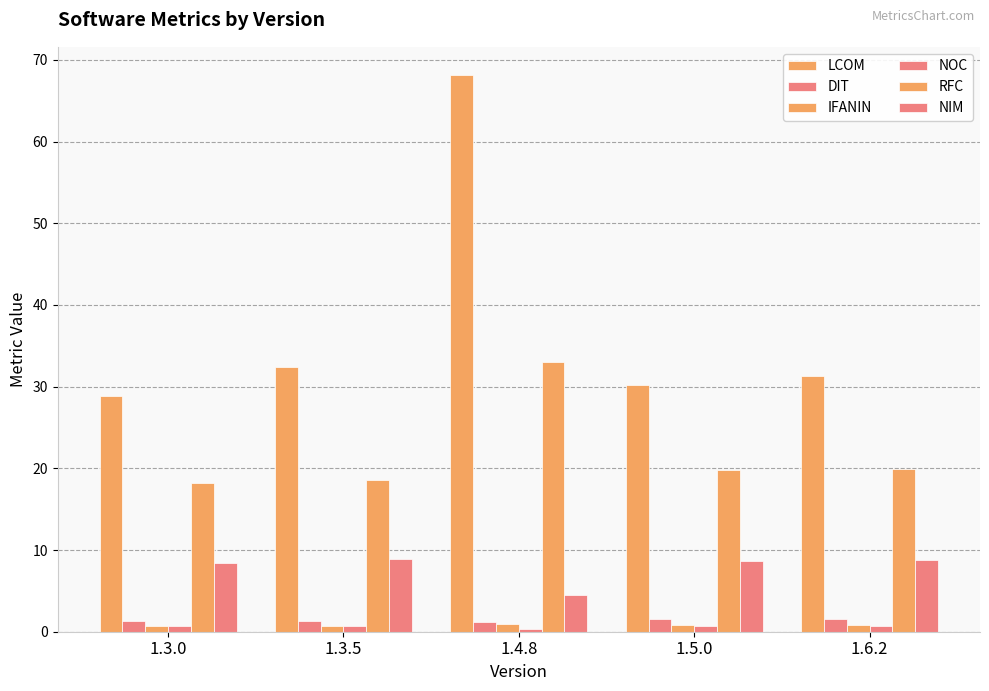

What is the difference between the highest and lowest values at 1.4.8?

67.9